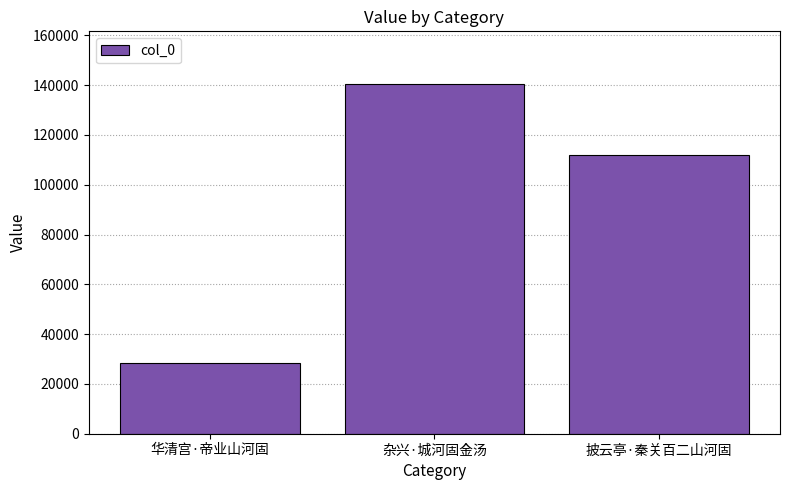

What is the ratio of the value at 华清宫·帝业山河固 to the value at 披云亭·秦关百二山河固?

0.3